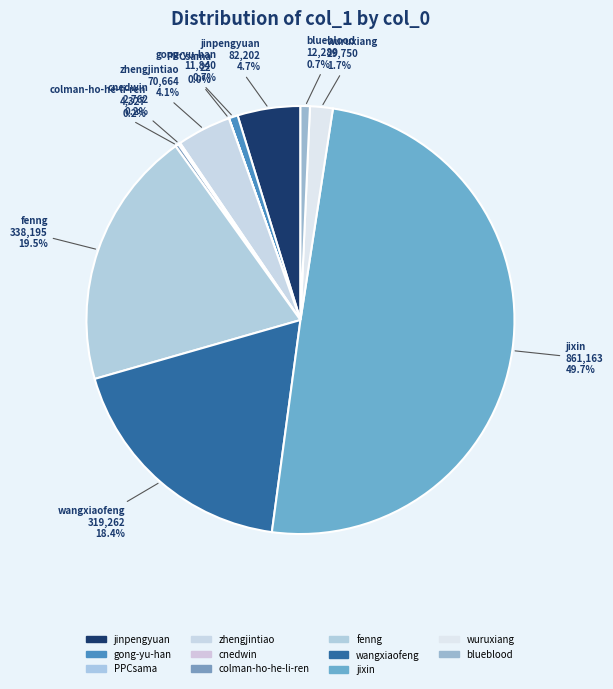

Which category has the biggest portion of the pie?

jixin